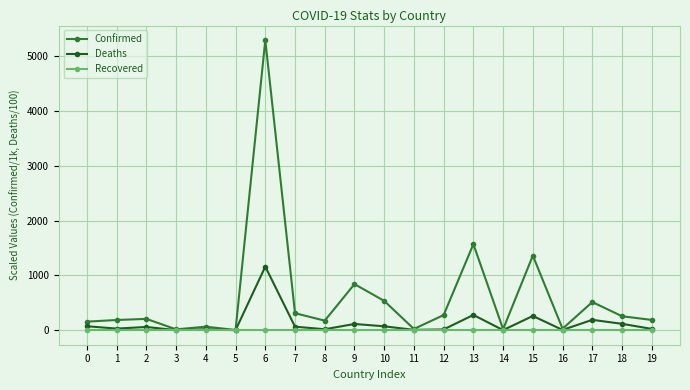

True or false: Deaths has more than 1 interior local peaks.

True